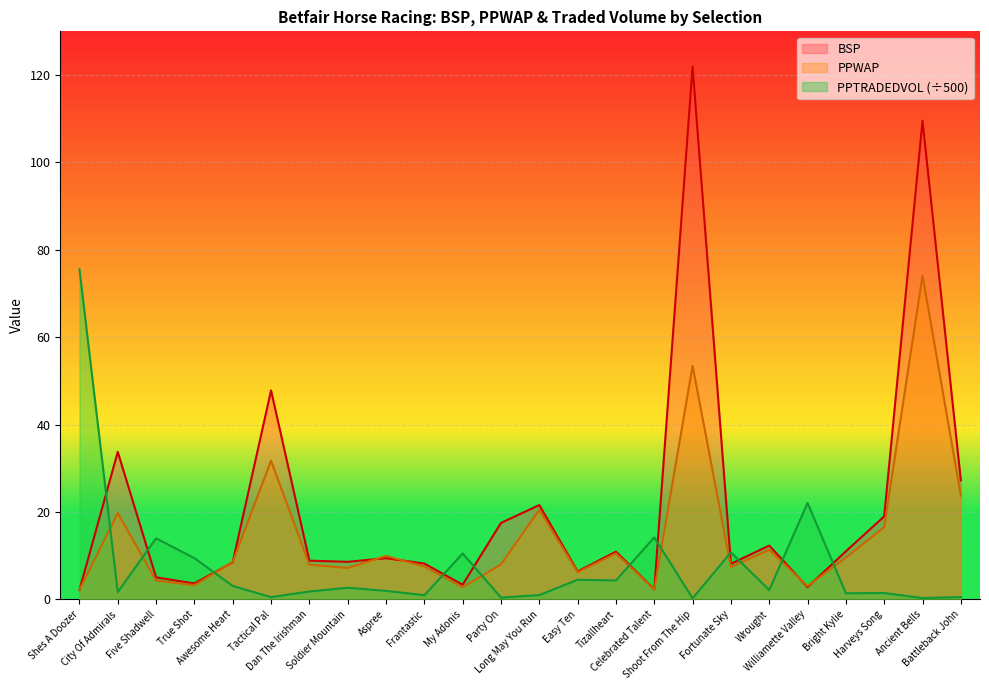

What is the spread (max minus min) of values at True Shot?

6.2